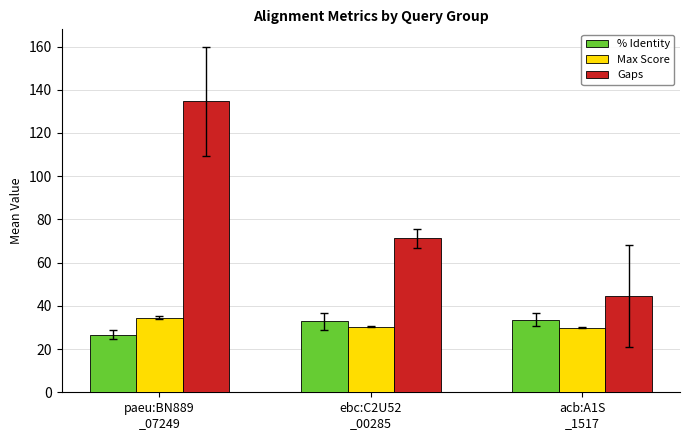

What is the difference between the maximum and minimum values in the % Identity series?

7.0